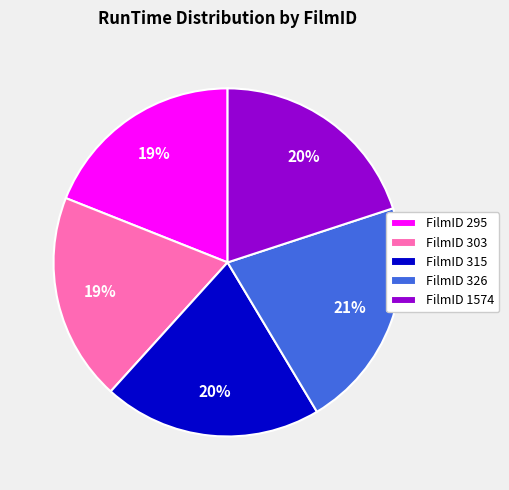

Which slice is the largest?

FilmID 326